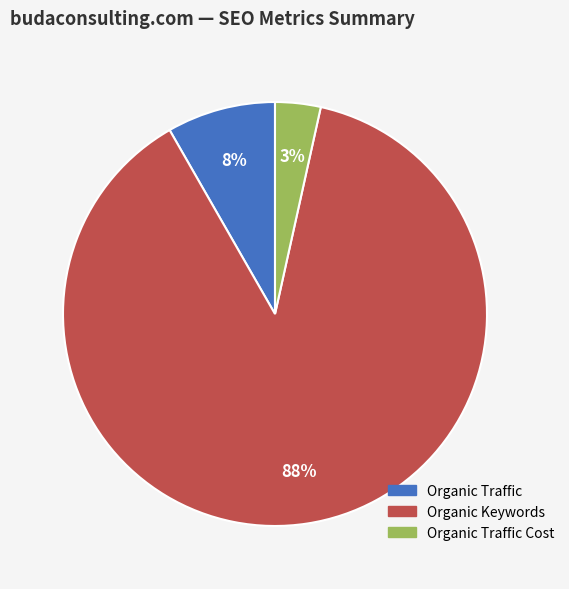

Count the number of slices in the pie.

3